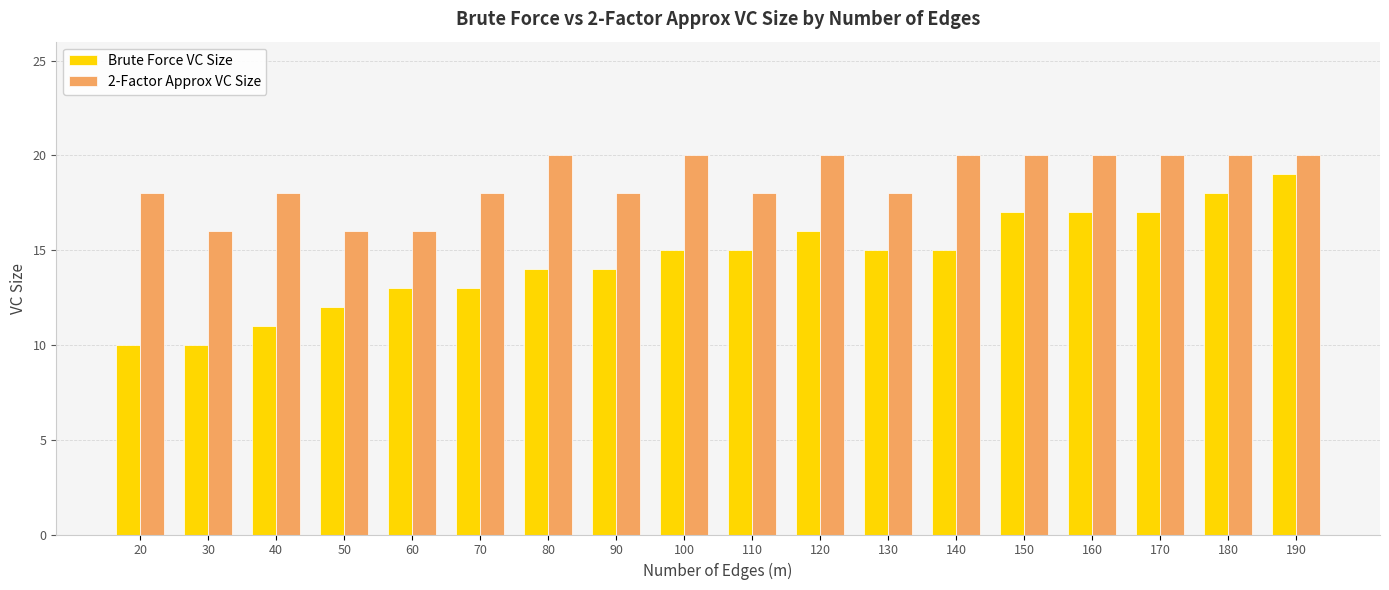

Does the chart contain stacked bars?

No